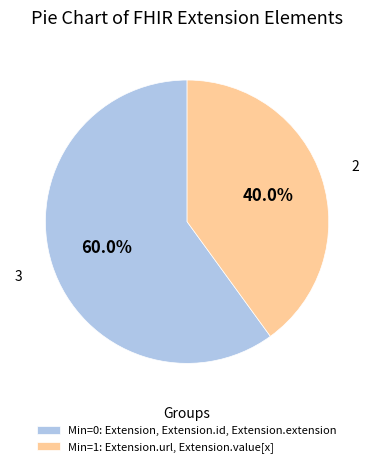

Combined, do Min=0: Extension, Extension.id, Extension.extension and Min=1: Extension.url, Extension.value[x] account for over 50%?

Yes